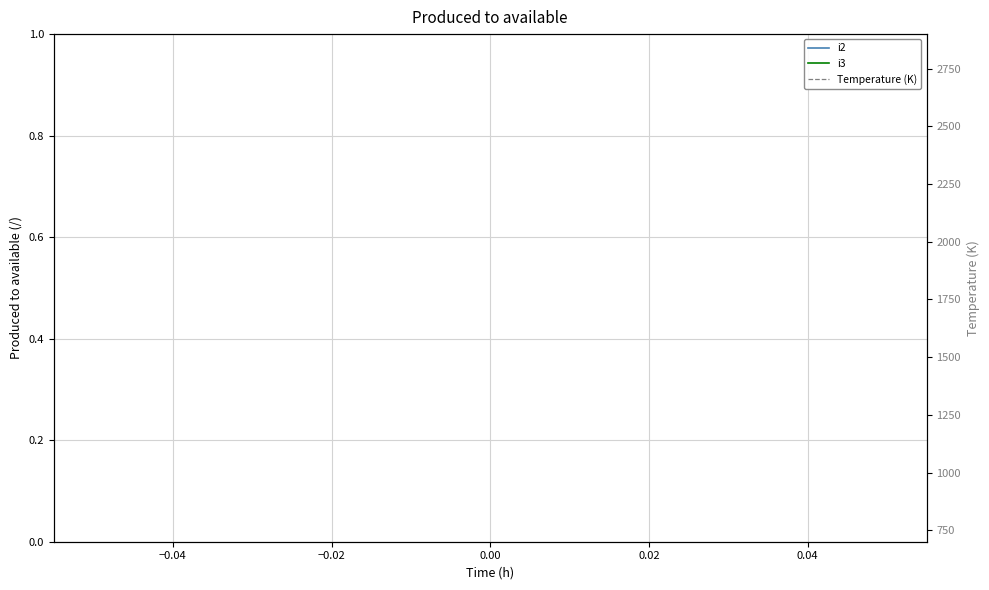

Does the chart display data point markers on the line(s)?

No